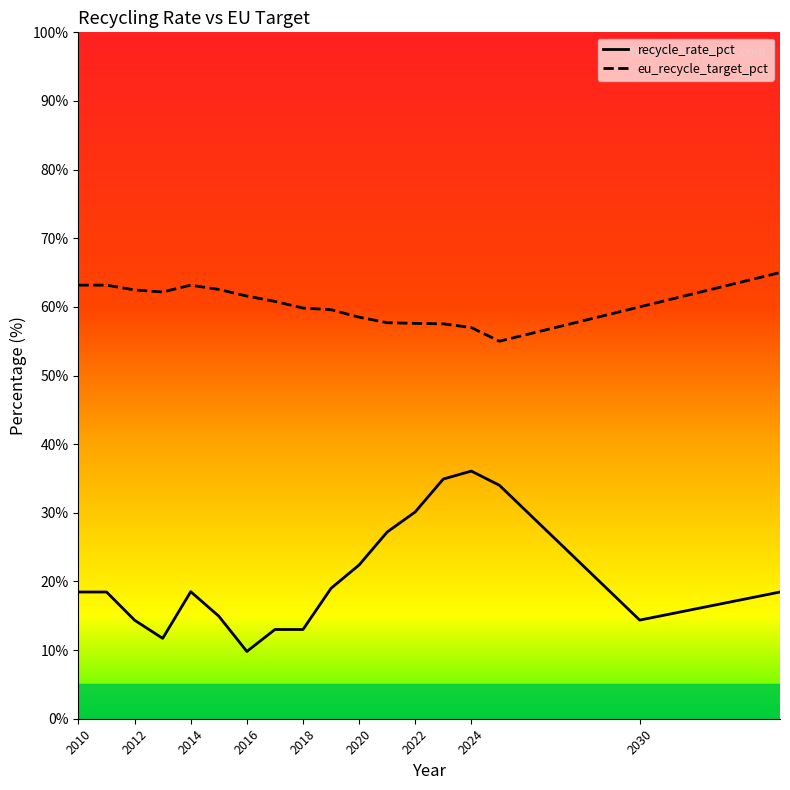

What is the minimum value shown in the chart?

9.8